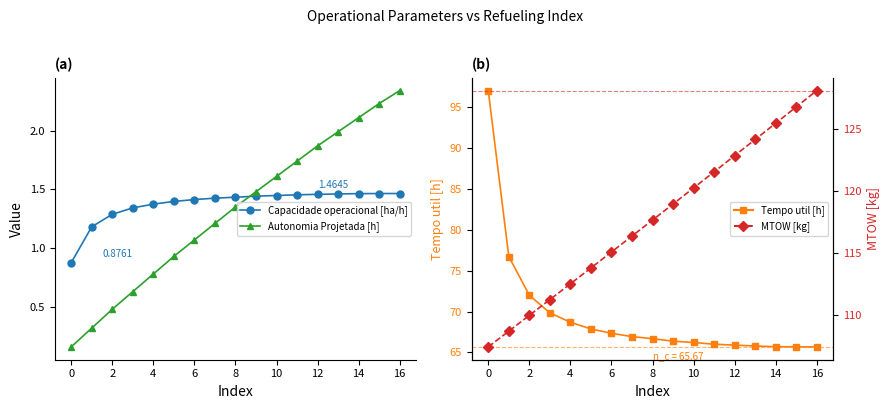

What is the sum of all Capacidade operacional [ha/h] values?

23.4